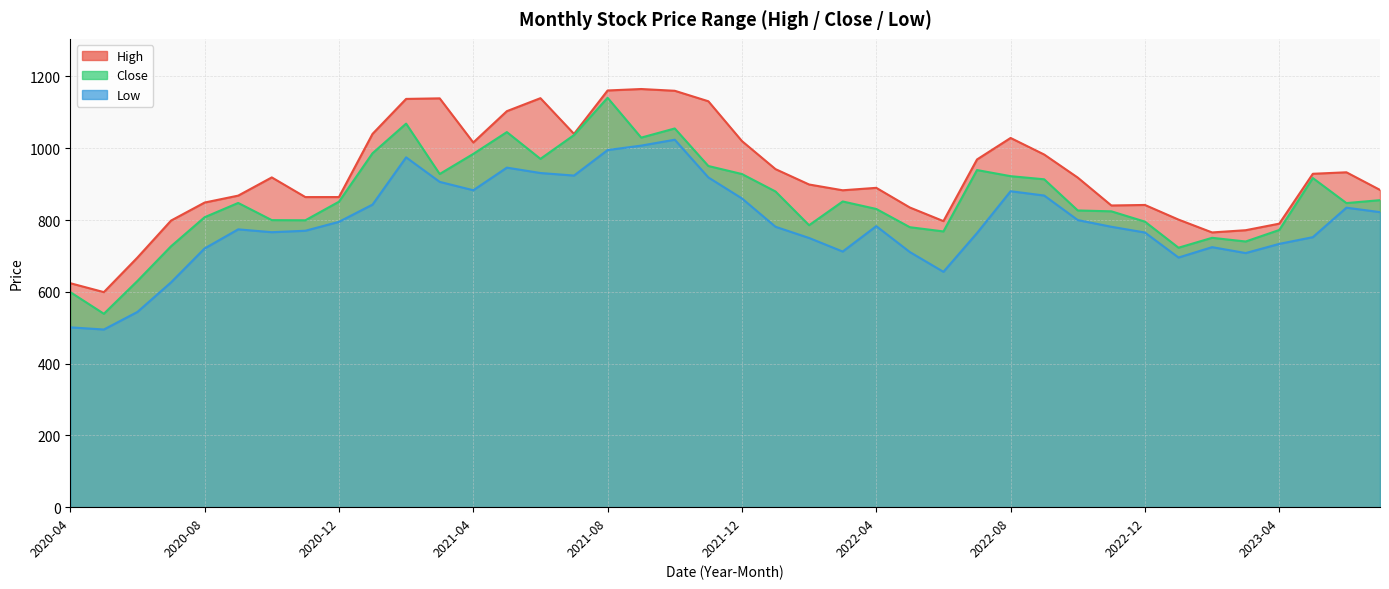

What is the value of the High point at the 33rd from the left?

842.0